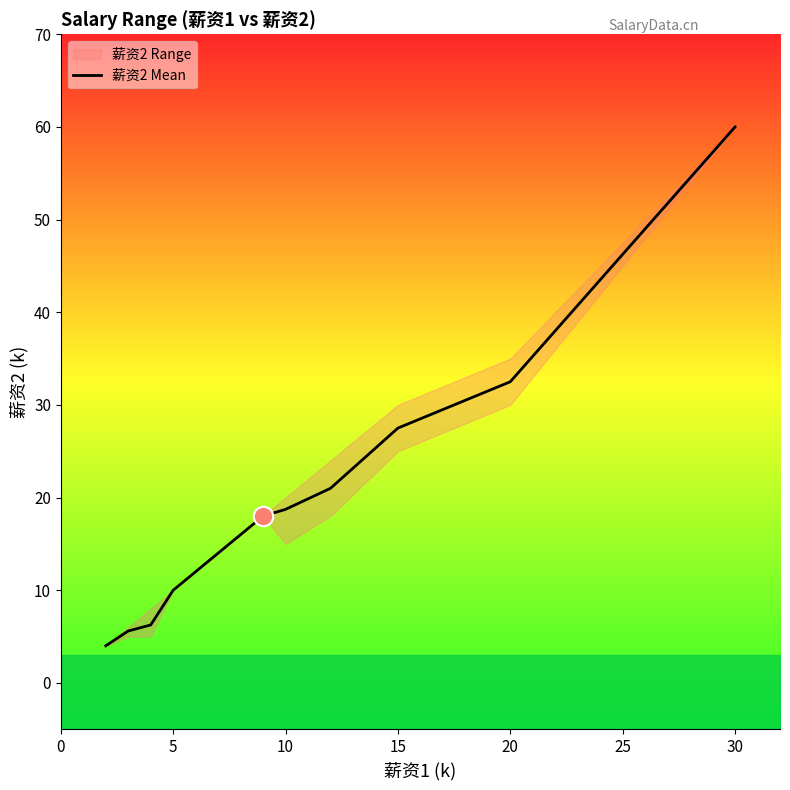

The 薪资2 Mean series shows 26.8 at 10. True or false?

False